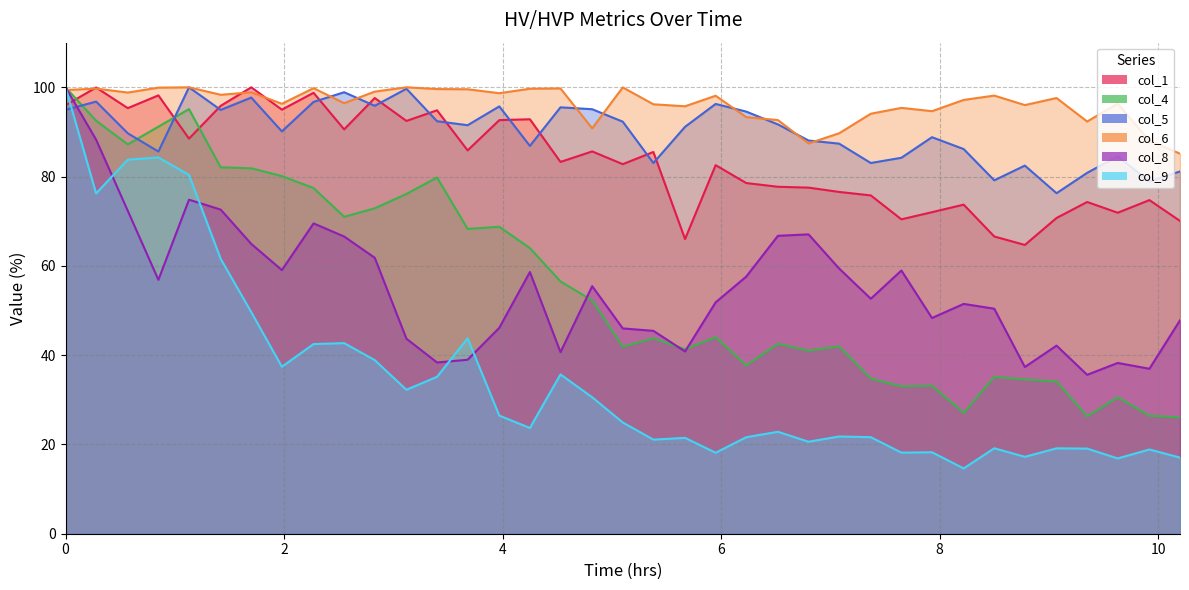

At which label is col_5 closest to 88?

6.8